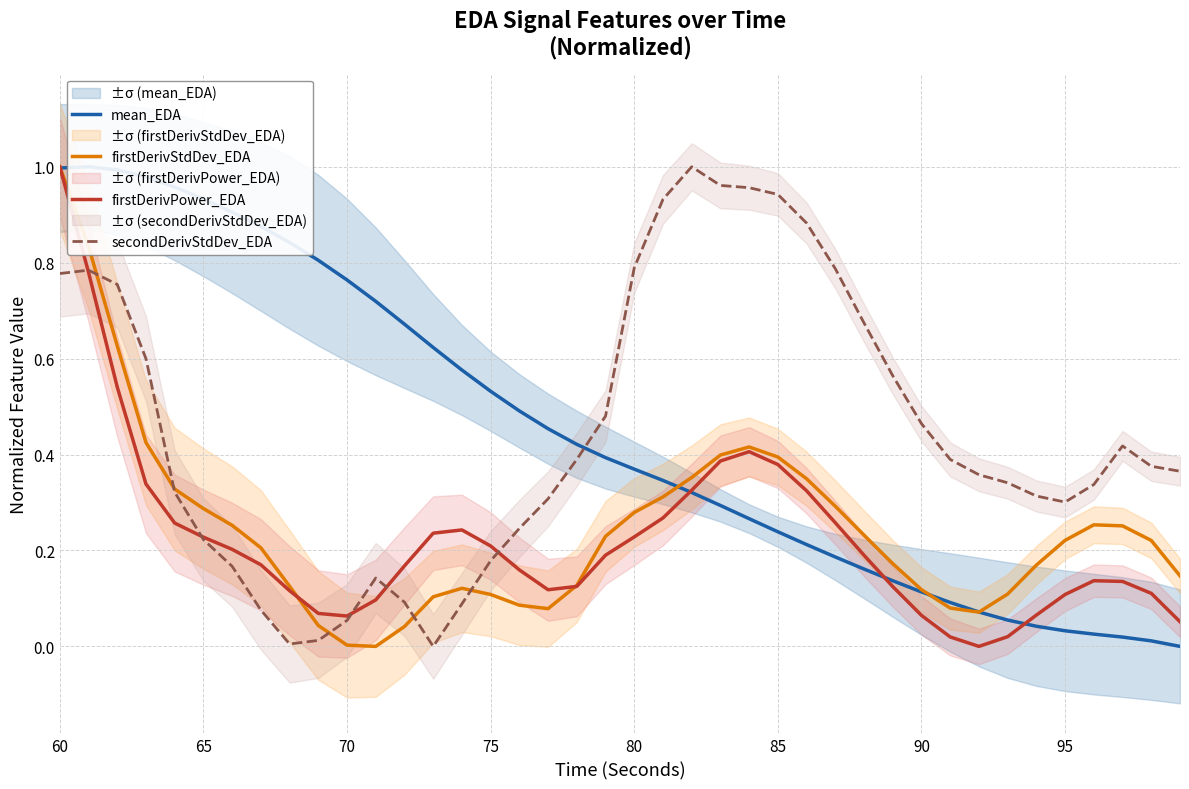

Reading left to right, list all the values displayed in this chart.

mean_EDA: 1.0	1.0	1.0	1.0	1.0	0.9	0.9	0.9	0.8	0.8	0.8	0.7	0.7	0.6	0.6	0.5	0.5	0.5	0.4	0.4	0.4	0.3	0.3	0.3	0.3	0.2	0.2	0.2	0.2	0.1	0.1	0.1	0.1	0.1	0.0	0.0	0.0	0.0	0.0	0.0
firstDerivStdDev_EDA: 1.0	0.8	0.6	0.4	0.3	0.3	0.3	0.2	0.1	0.0	0.0	0.0	0.0	0.1	0.1	0.1	0.1	0.1	0.1	0.2	0.3	0.3	0.4	0.4	0.4	0.4	0.3	0.3	0.2	0.2	0.1	0.1	0.1	0.1	0.2	0.2	0.3	0.3	0.2	0.1
firstDerivPower_EDA: 1.0	0.8	0.5	0.3	0.3	0.2	0.2	0.2	0.1	0.1	0.1	0.1	0.2	0.2	0.2	0.2	0.2	0.1	0.1	0.2	0.2	0.3	0.3	0.4	0.4	0.4	0.3	0.3	0.2	0.1	0.1	0.0	0.0	0.0	0.1	0.1	0.1	0.1	0.1	0.1
secondDerivStdDev_EDA: 0.8	0.8	0.8	0.6	0.3	0.2	0.2	0.1	0.0	0.0	0.1	0.1	0.1	0.0	0.1	0.2	0.2	0.3	0.4	0.5	0.8	0.9	1.0	1.0	1.0	0.9	0.9	0.8	0.7	0.6	0.5	0.4	0.4	0.3	0.3	0.3	0.3	0.4	0.4	0.4